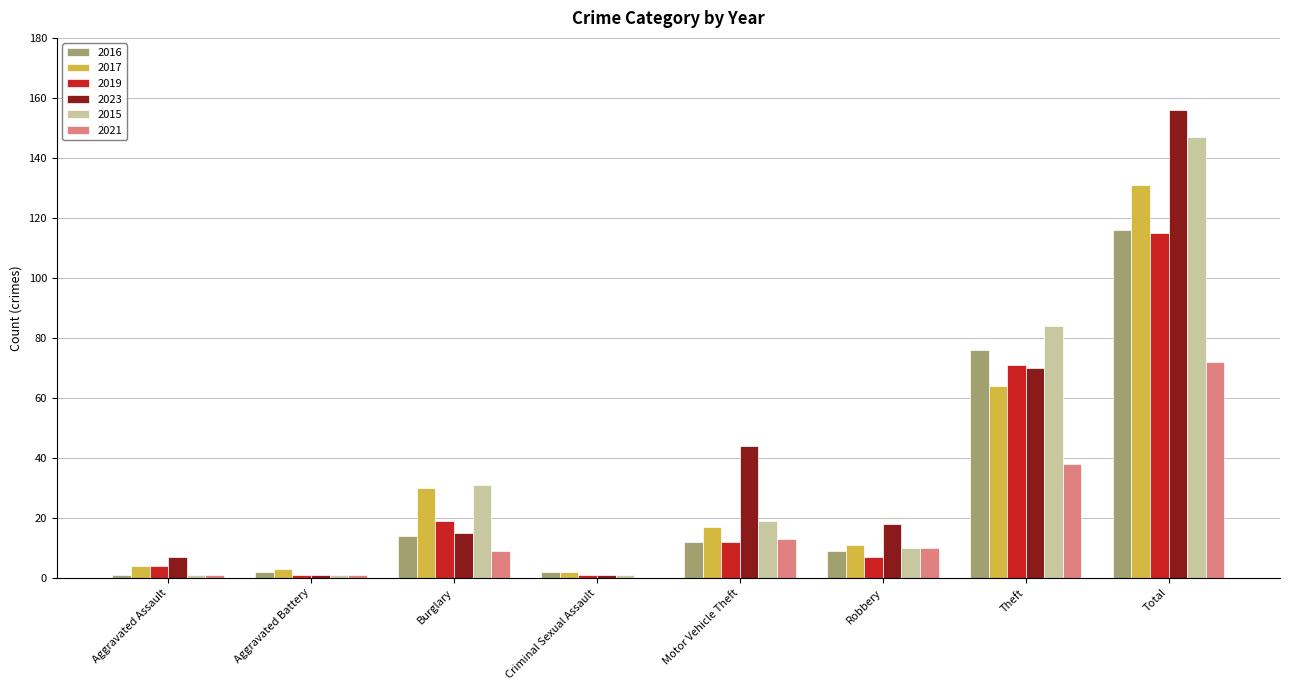

Which series changed the most between Burglary and Total?

2023